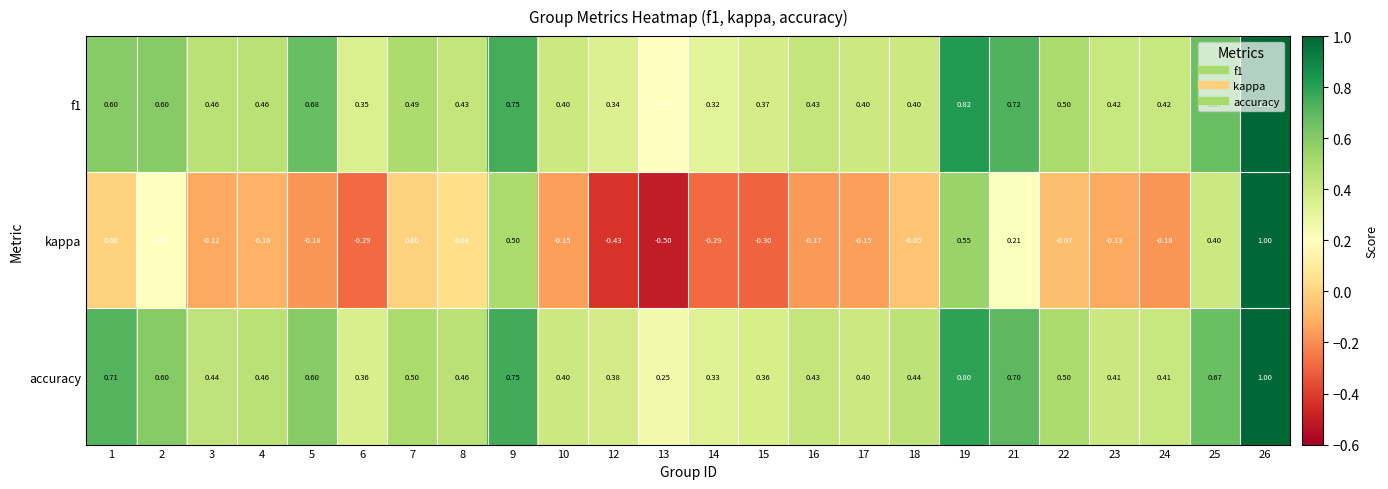

Which series has the largest total across all categories?

accuracy